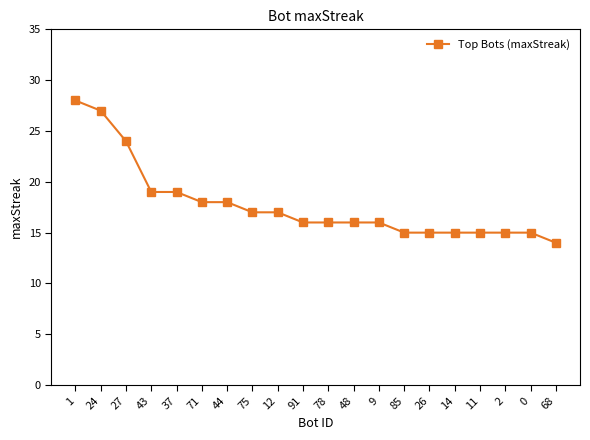

What position from the right is 78?

10